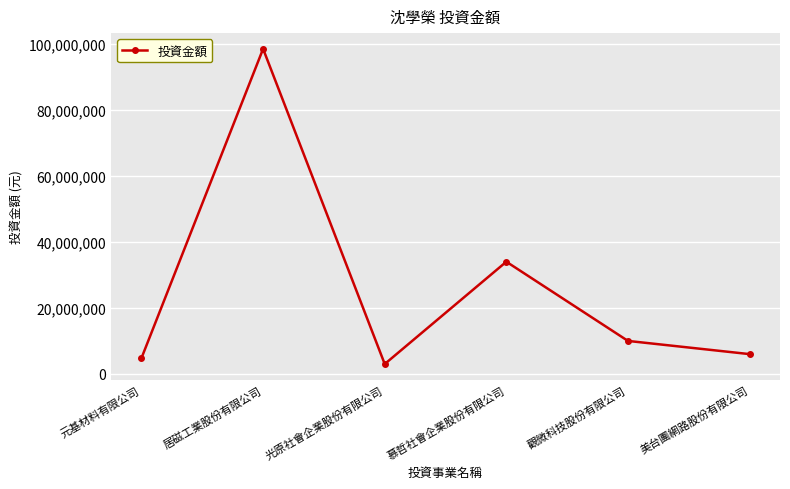

What value does the data have at 美台團網路股份有限公司, to the nearest 100?

6000000